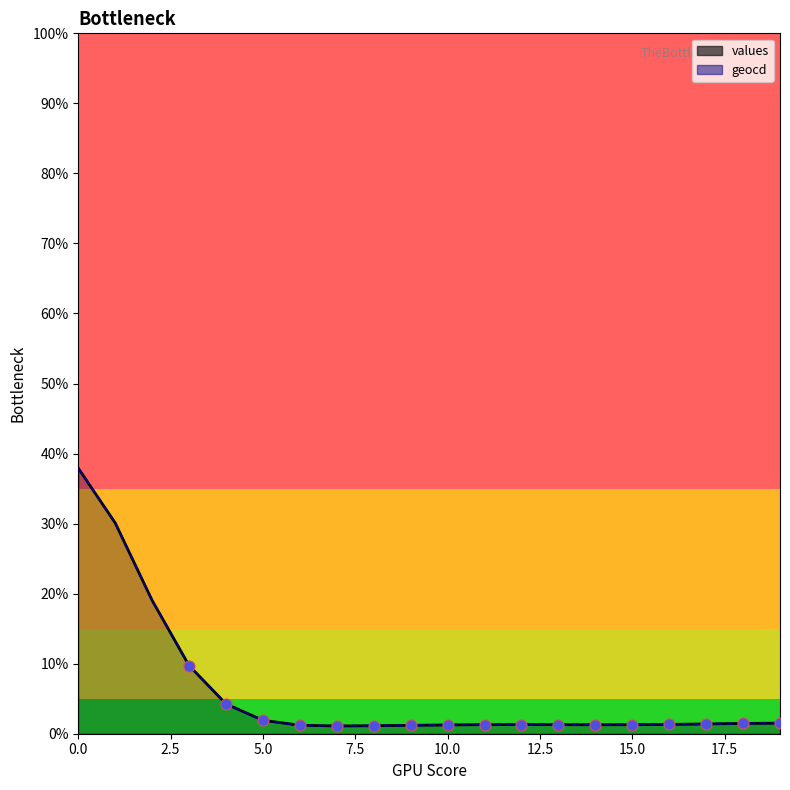

Which series reaches the maximum Y coordinate?

geocd_line